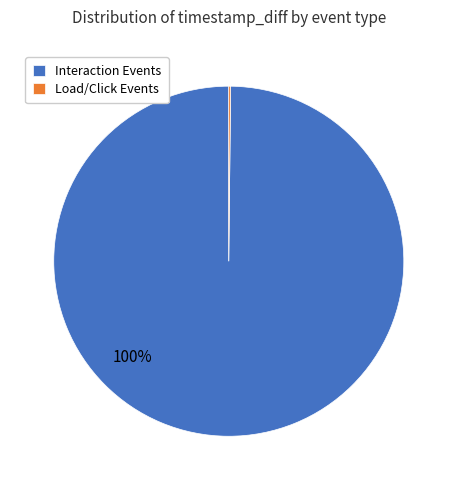

Which slice is the largest?

Interaction Events